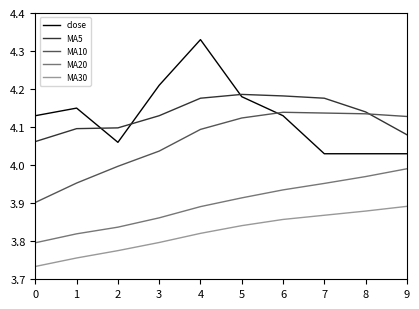

At which category is the sum across all series the highest?

4